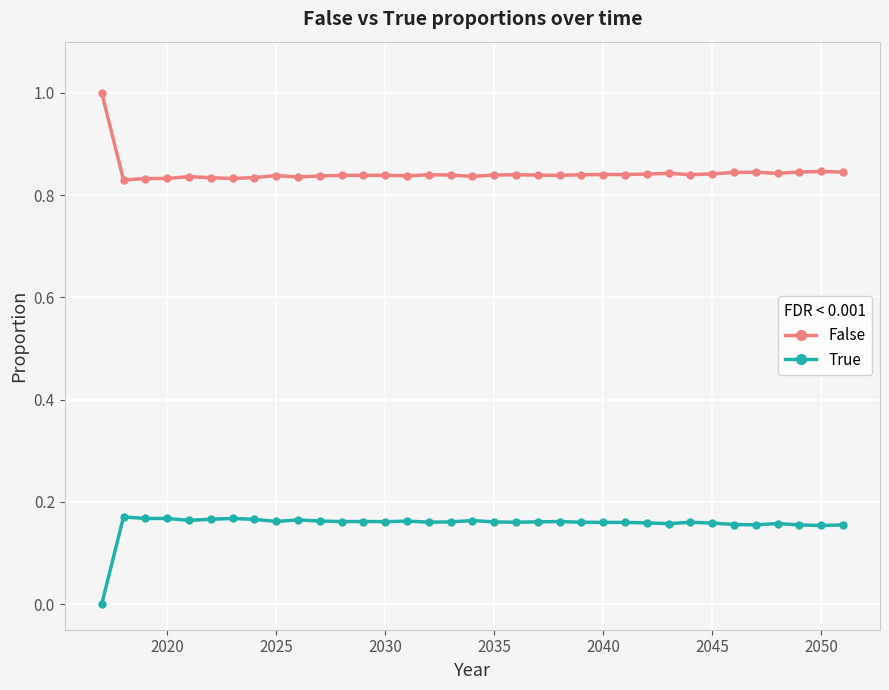

Which series has the largest total across all categories?

False